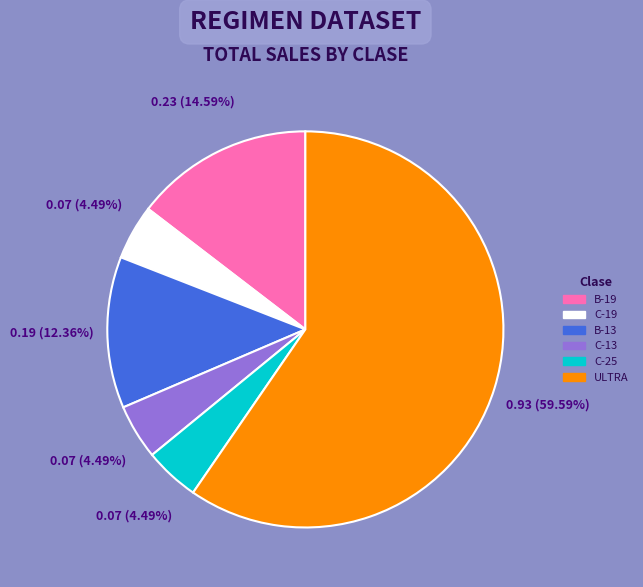

Which slice is the largest?

ULTRA